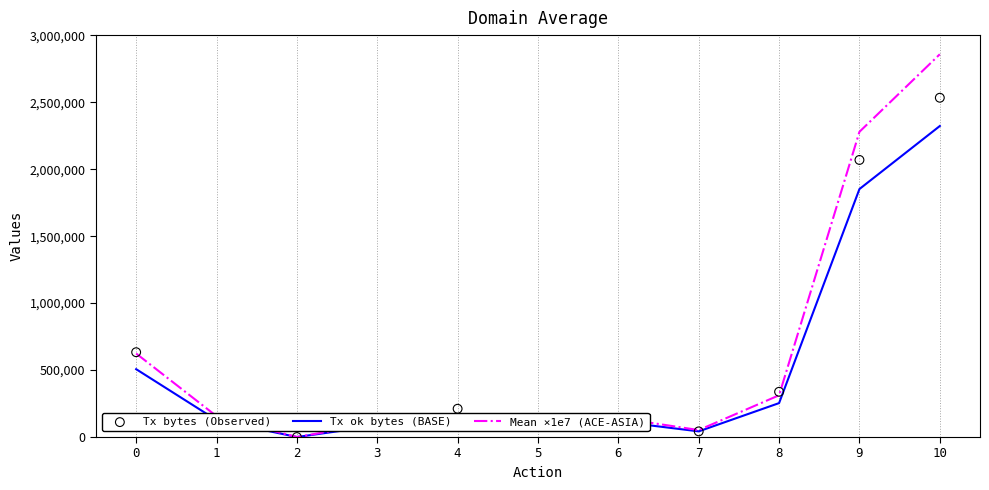

Which series has the largest total across all categories?

Mean ×1e7 (ACE-ASIA)